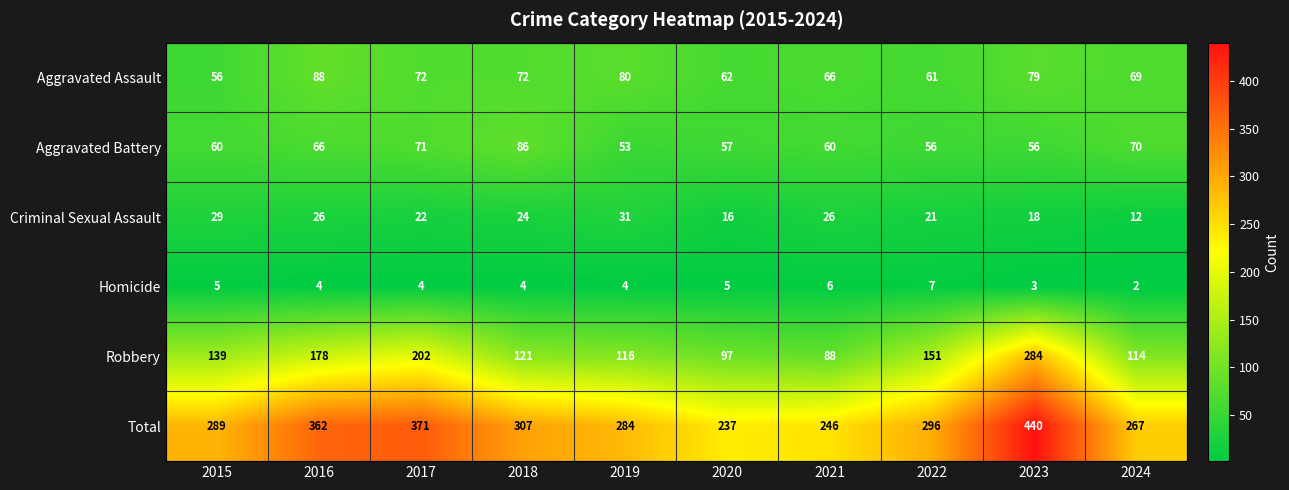

What is the sum of all Homicide values?

44